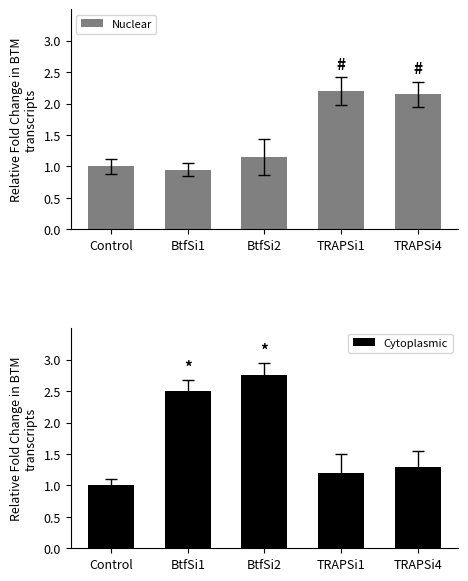

Rank the series by their average value, from highest to lowest.

Cytoplasmic, Nuclear